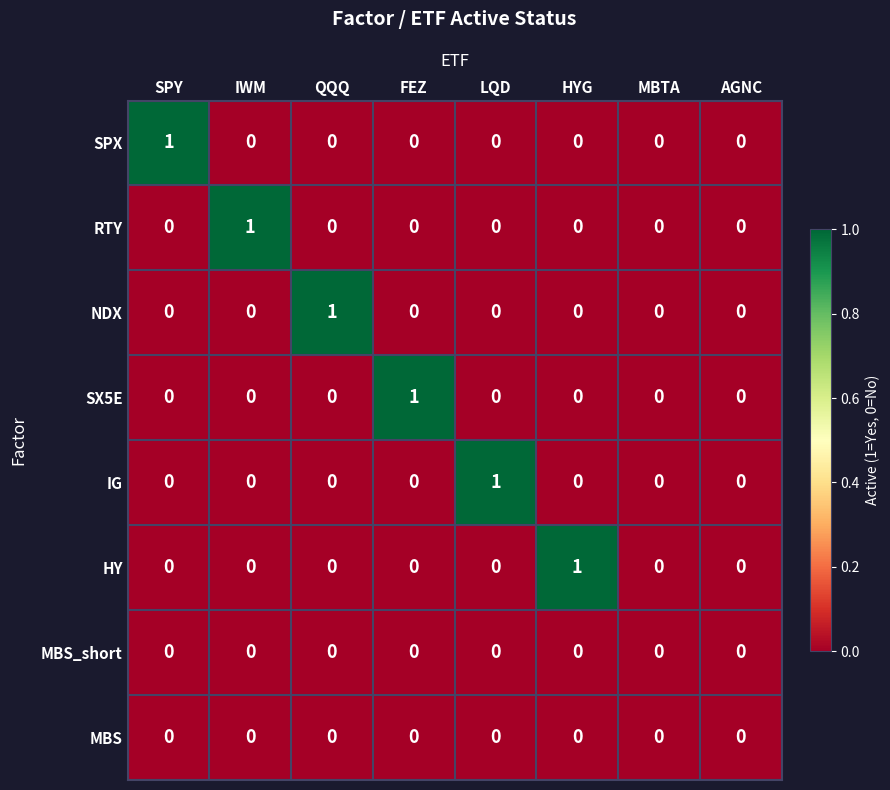

Count the SPX values in the range 0 to 1.

8